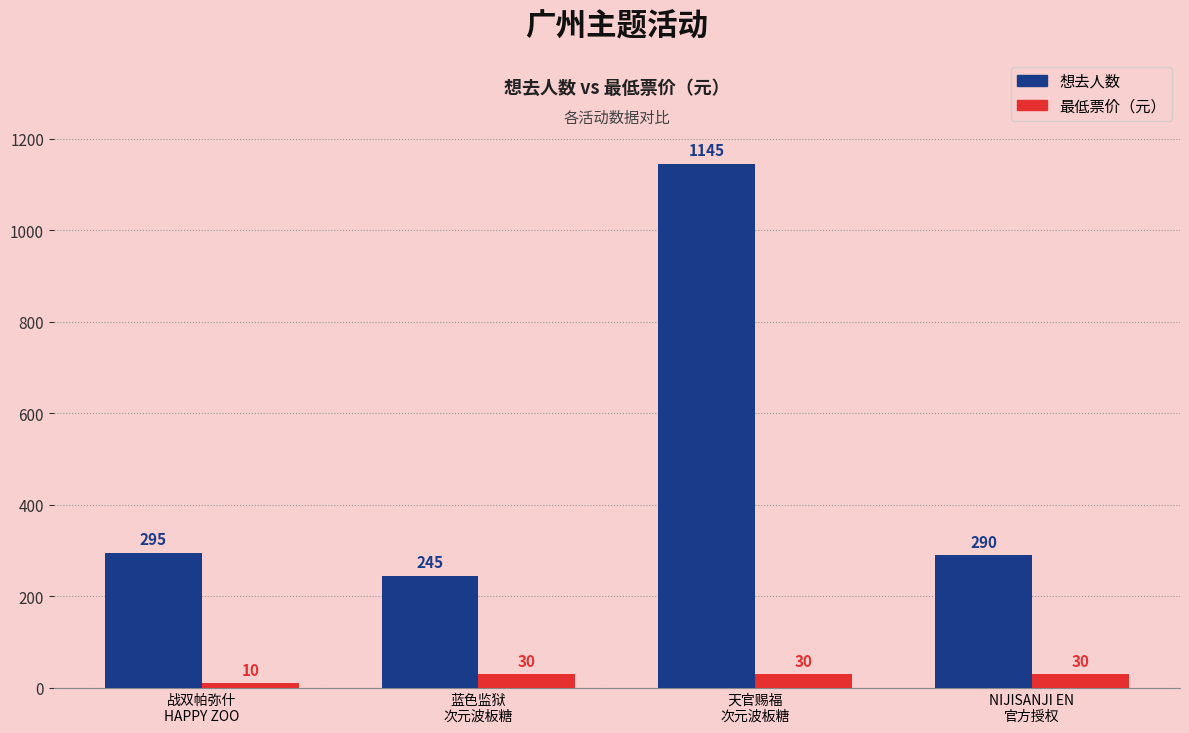

What is the label of the 4th bar from the left?

NIJISANJI EN
官方授权